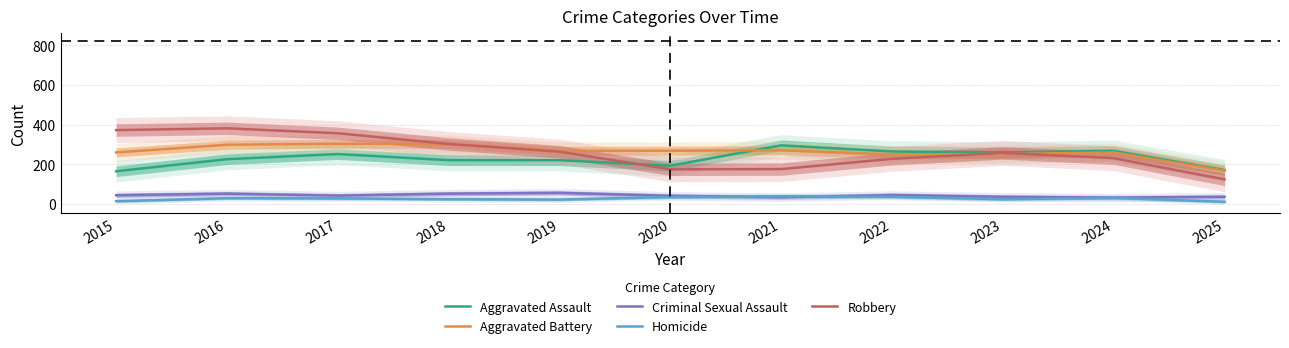

Is it true that Aggravated Assault equals 220 at 2019?

True